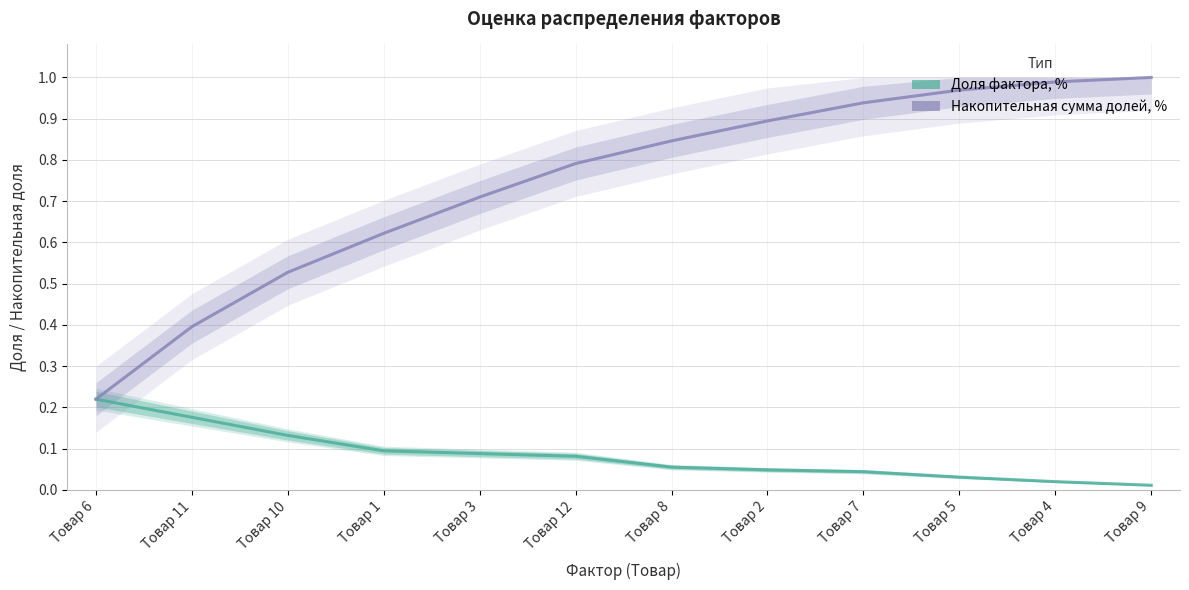

True or false: Доля фактора, % and Накопительная сумма долей, % cross at least once.

False